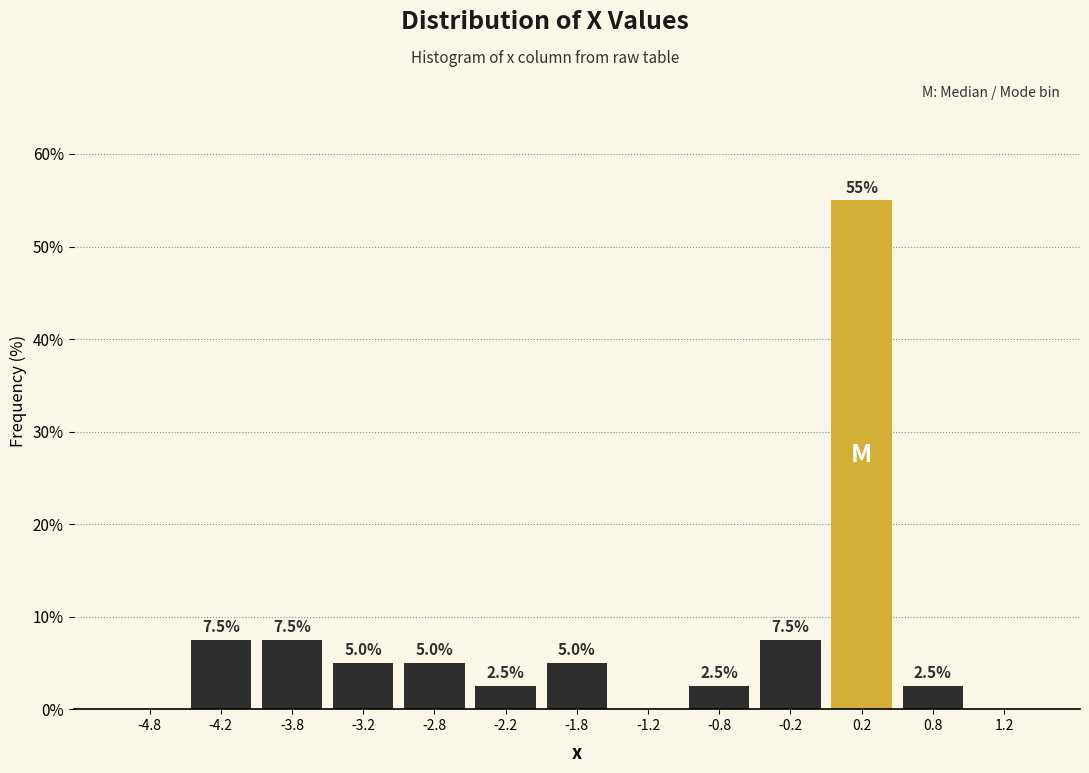

Which range on the x-axis has the tallest bar?

0.0 to 0.5